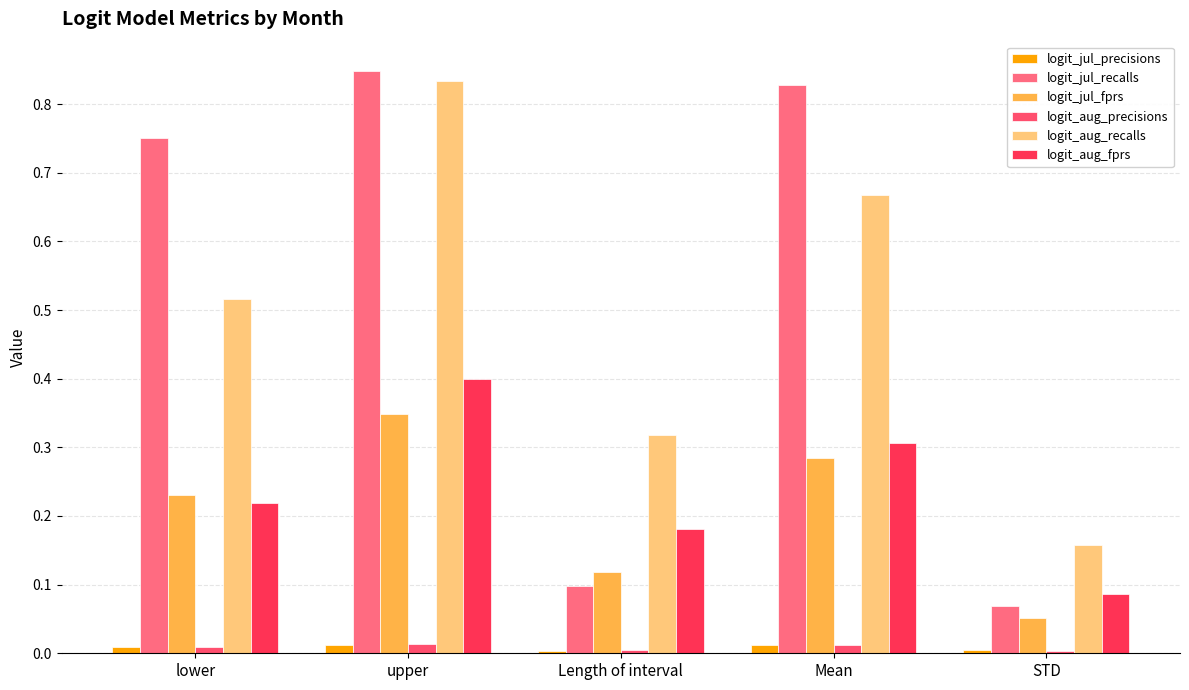

What is the label of the 5th bar from the right?

lower